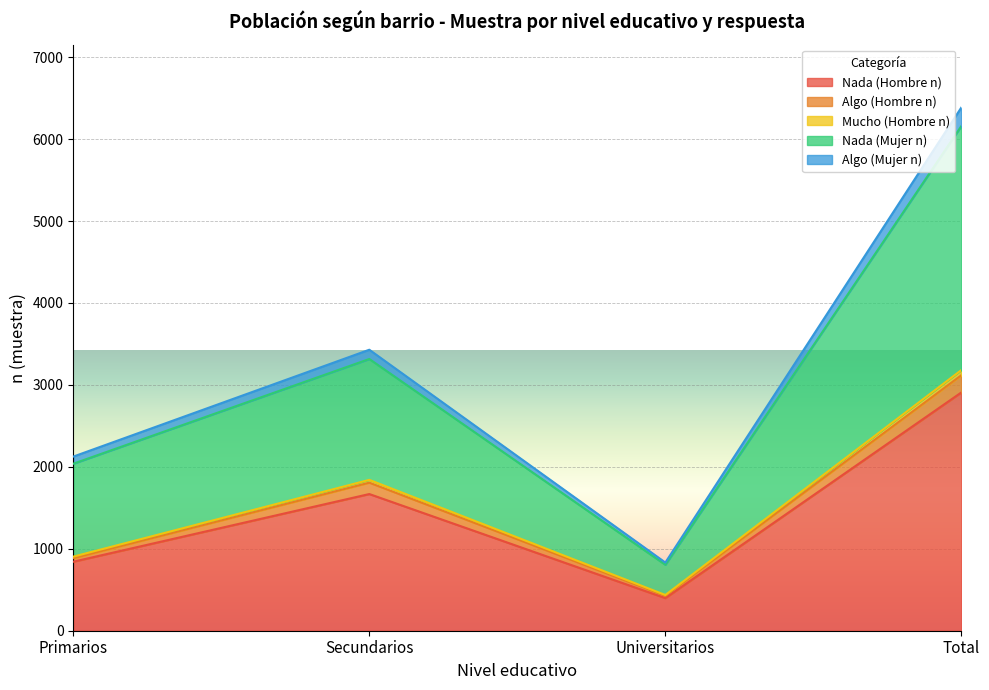

At which category is the sum across all series the highest?

Total